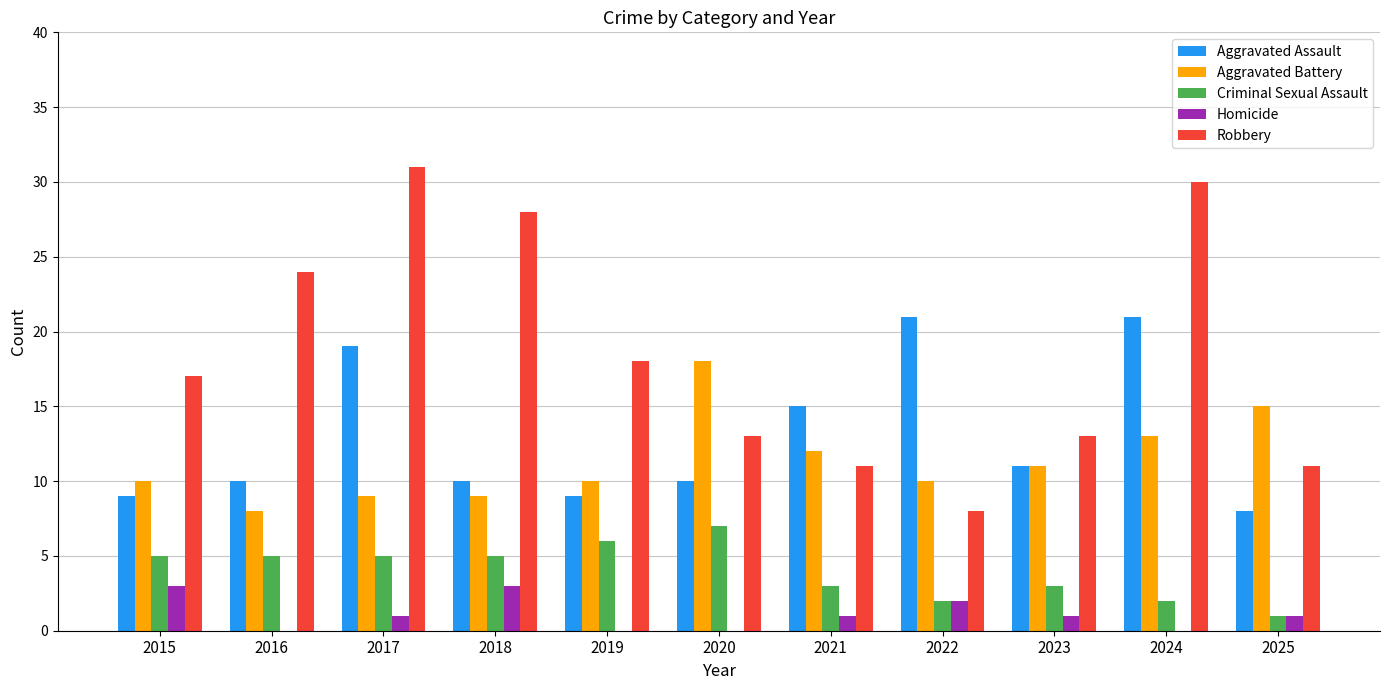

True or false: Robbery has a value of 40 at 2016.

False